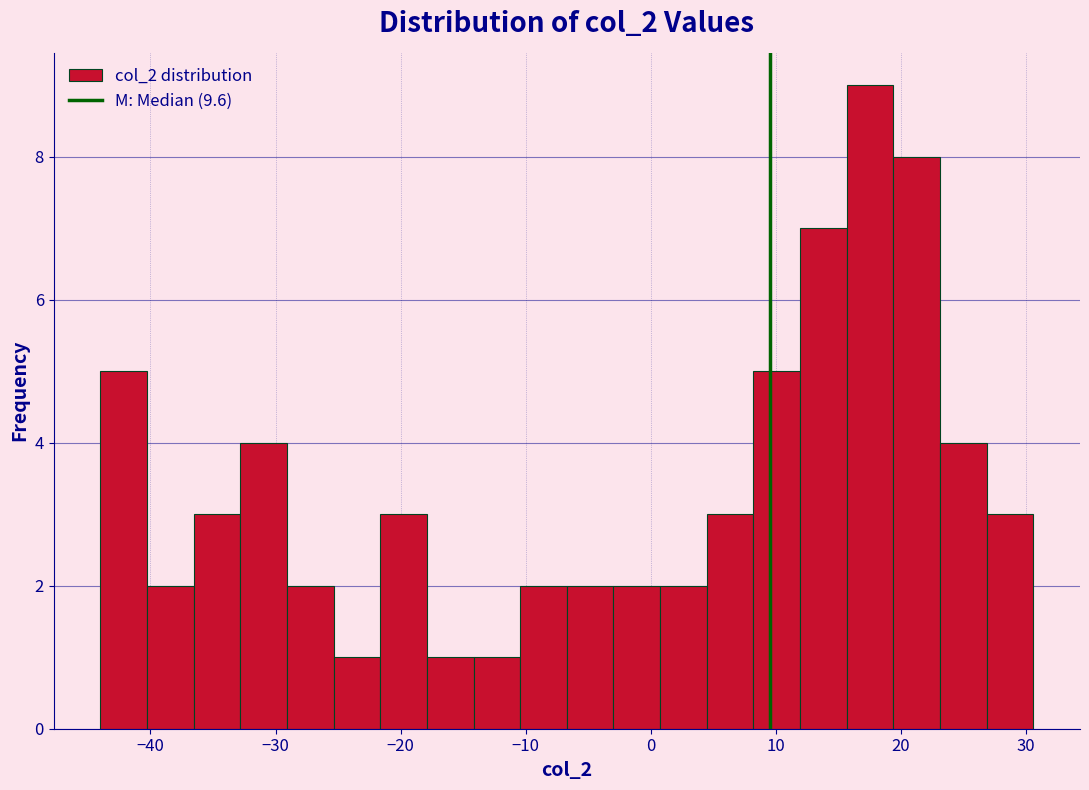

Around what value on the x-axis is the tallest bar? Give the approximate position of its centre, as read against the axis.

18